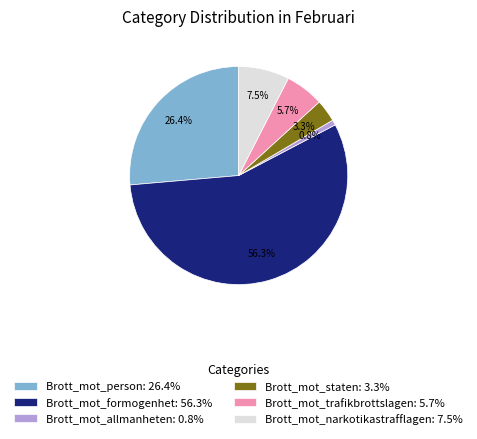

How many slices are in this pie chart?

6